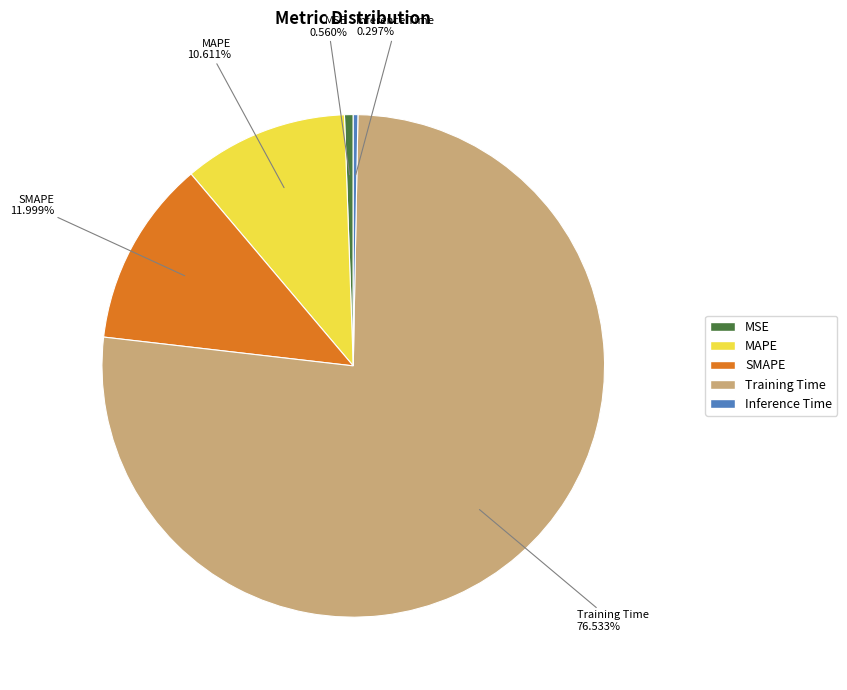

Which category accounts for the majority?

Training Time